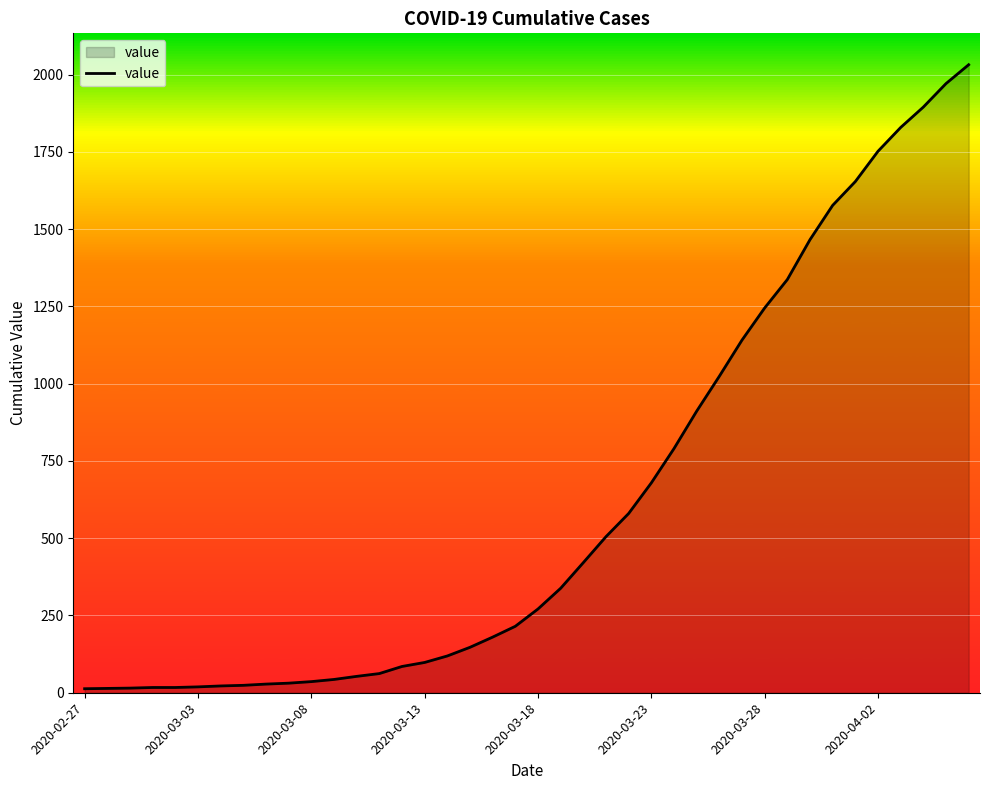

What is the greatest value displayed?

2032